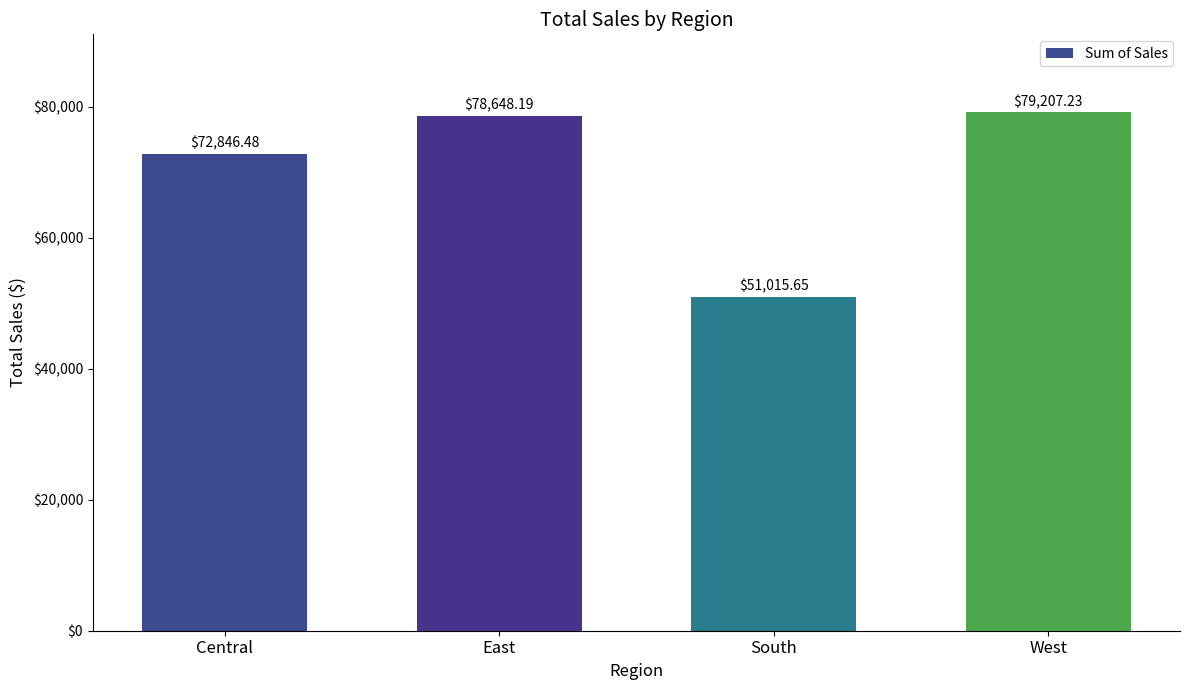

Rank the categories by value from lowest to highest.

South, Central, East, West